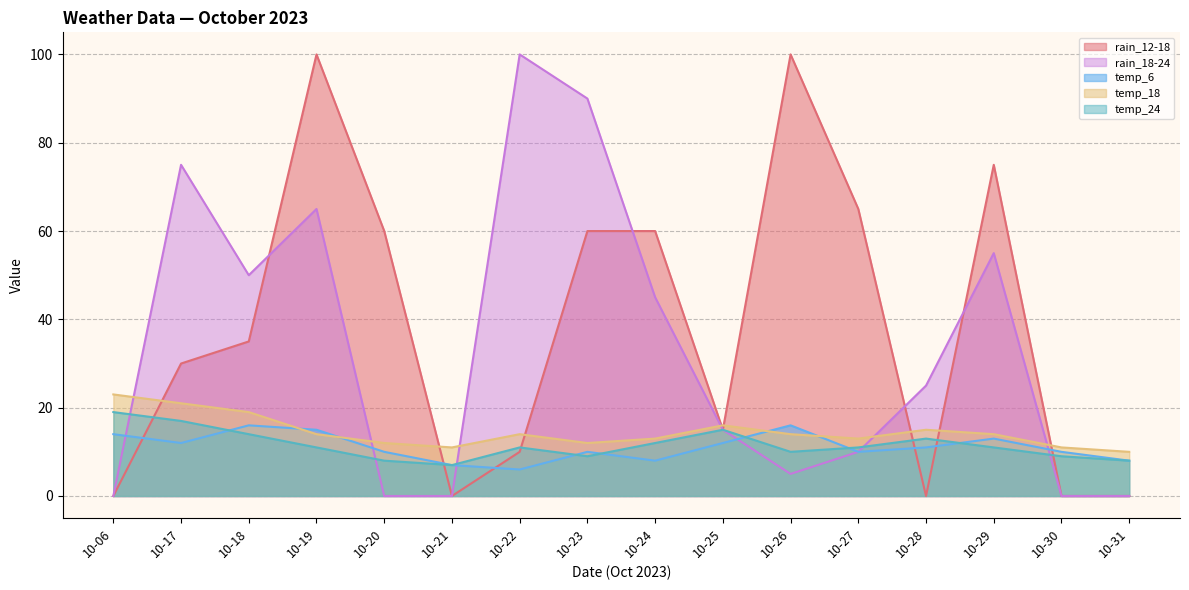

In rain_18-24, how many points are lower than both neighbors (excluding endpoints)?

2